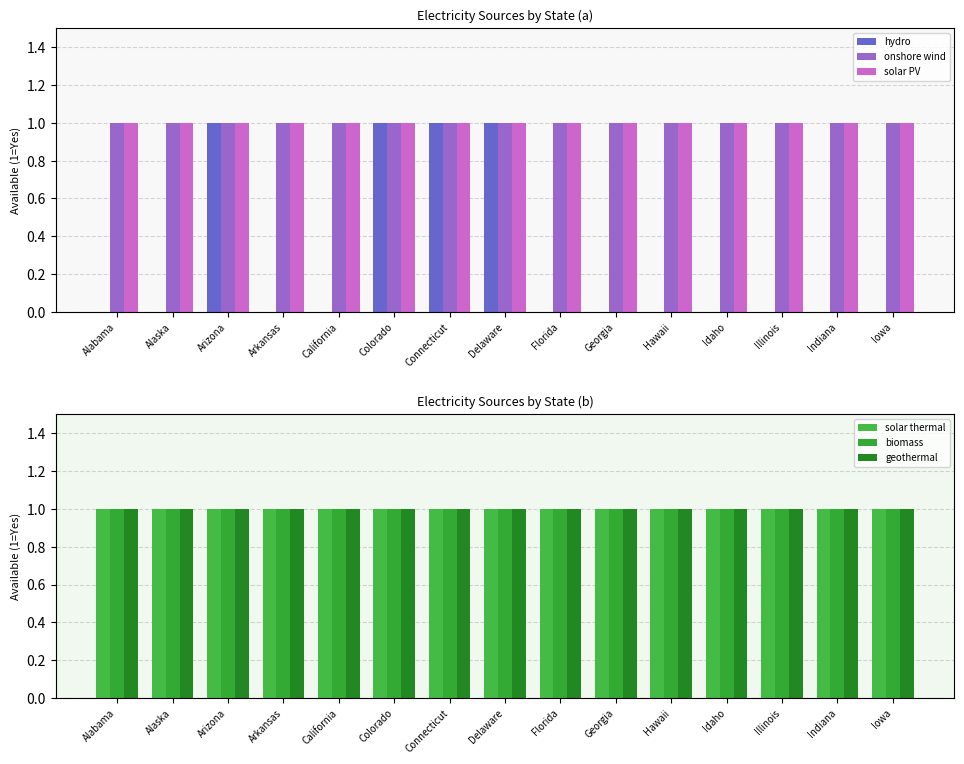

Does the chart contain stacked bars?

No